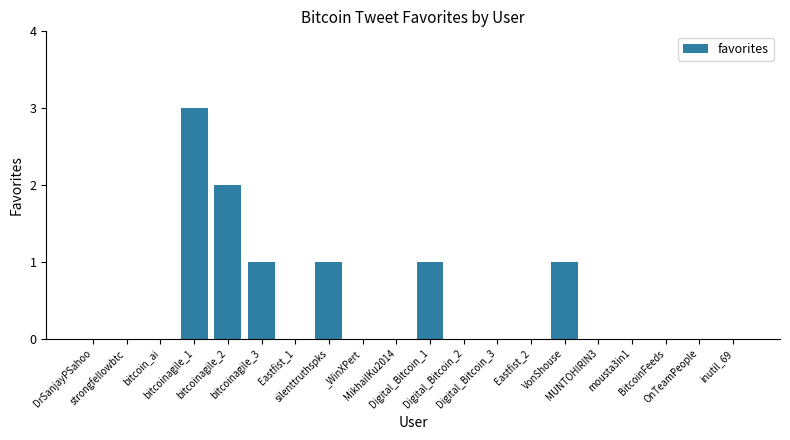

What is the maximum value shown in the chart?

3